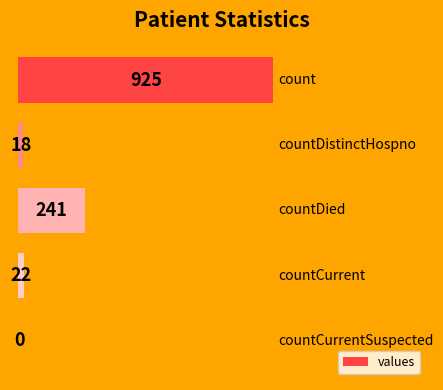

What is the sum of all values?

1206